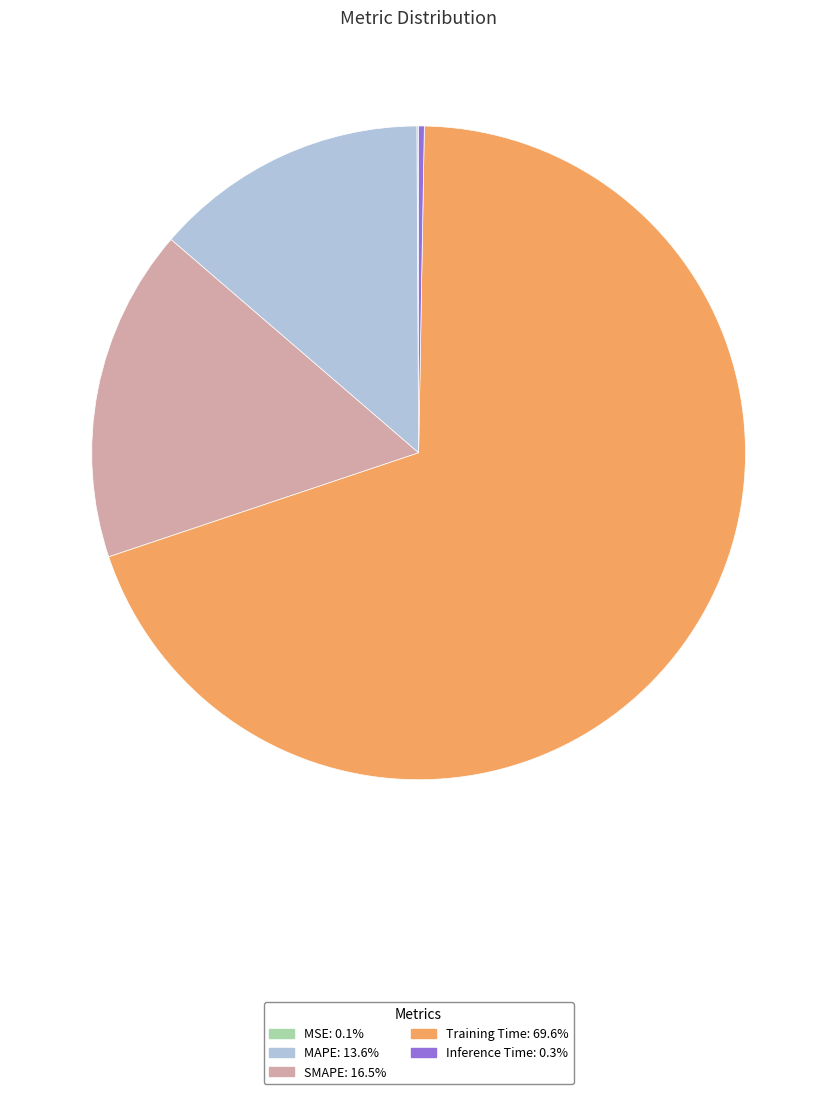

What is the largest slice in the pie chart?

Training Time